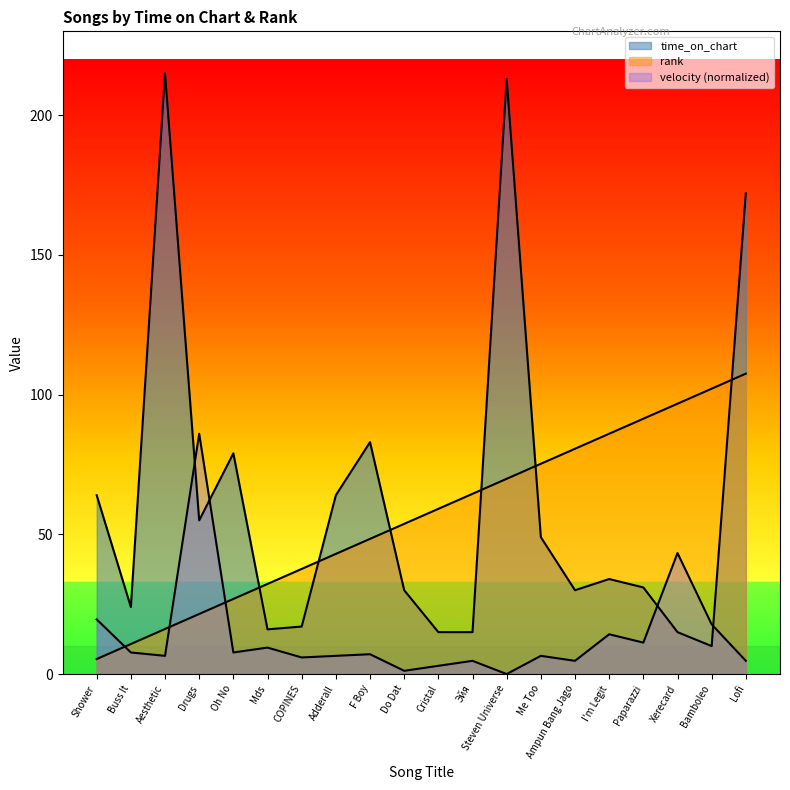

Rank the categories by time_on_chart value from lowest to highest.

Bamboleo, Cristal, Эйя, Xerecard, Mds, COPINES, Buss It, Do Dat, Ampun Bang Jago, Paparazzi, I'm Legit, Me Too, Drugs, Shower, Adderall, Oh No, F Boy, Lofi, Steven Universe, Aesthetic